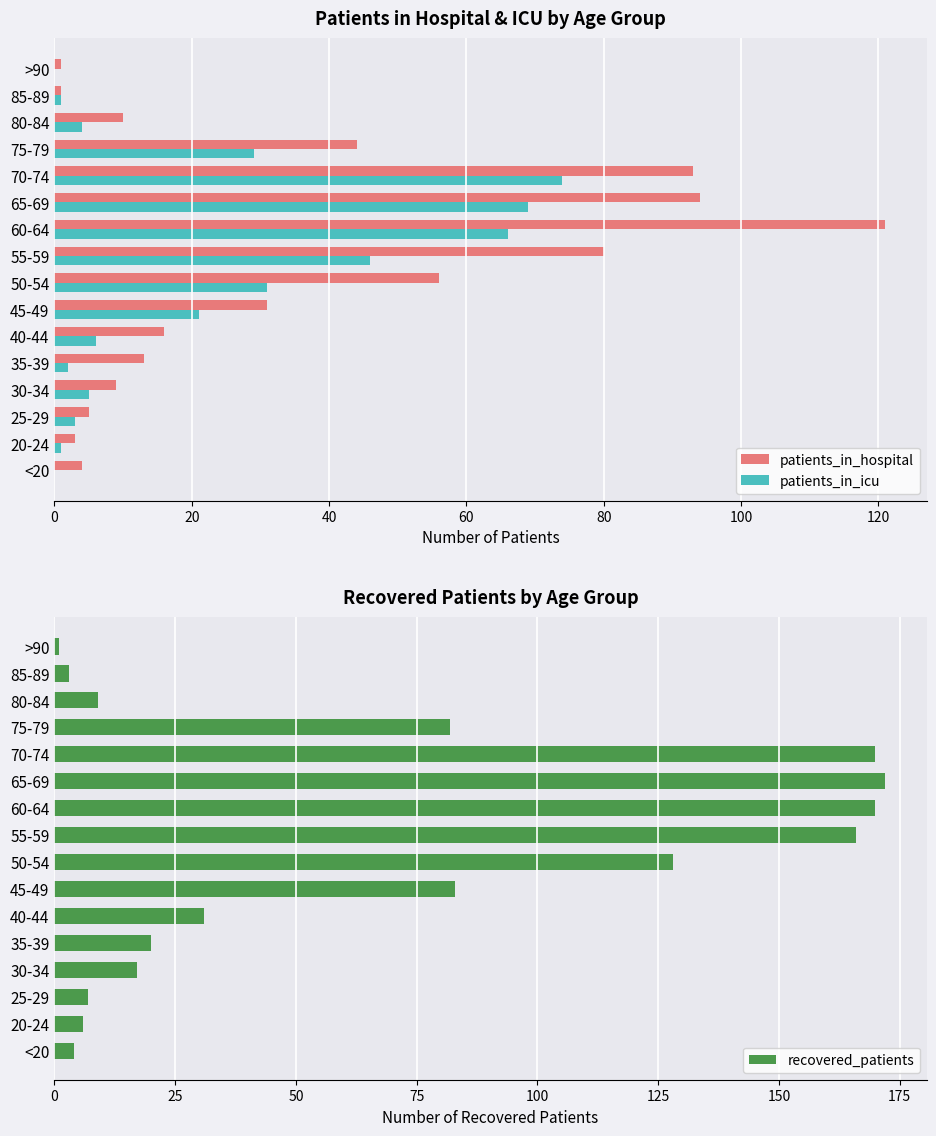

The value of recovered_patients at 60-64 is 170. True or false?

True